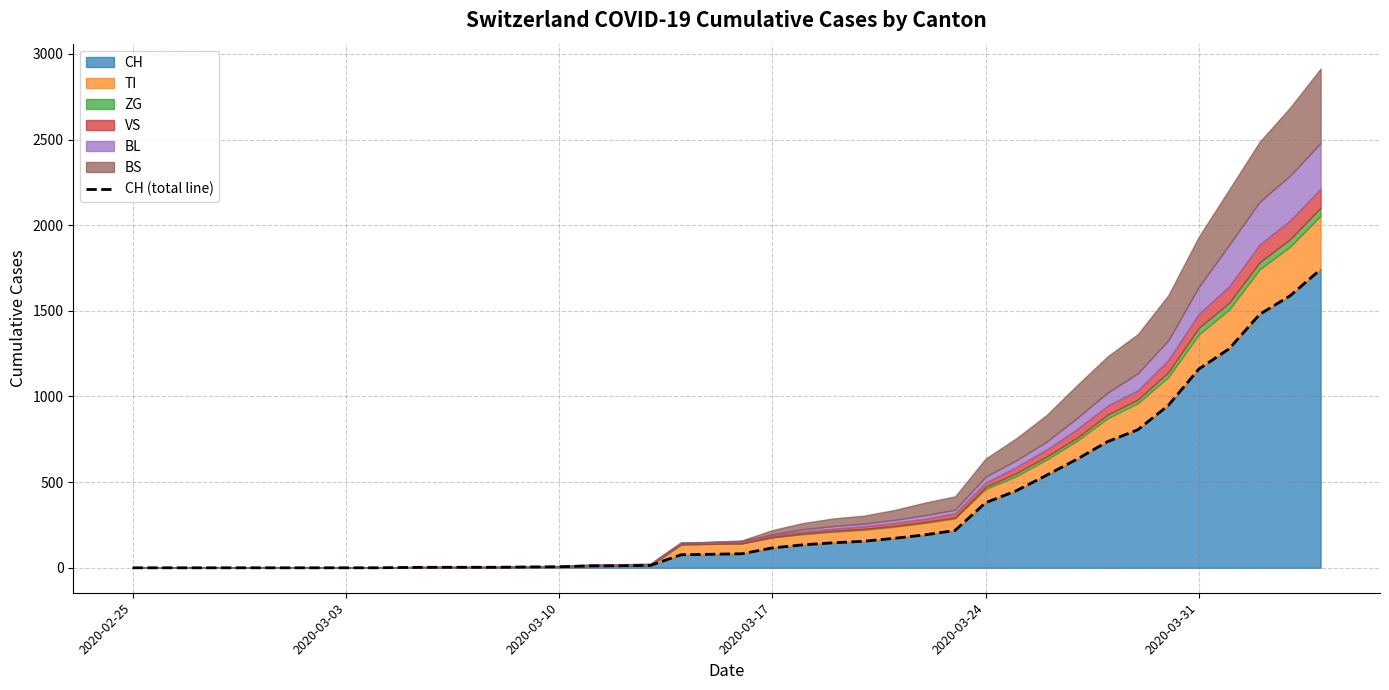

What is the difference between the maximum and minimum values?

1742